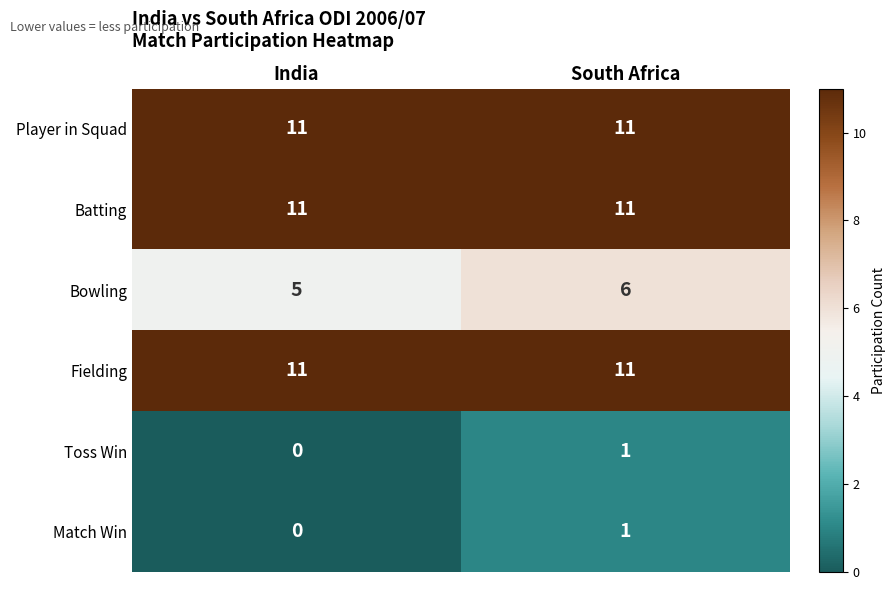

The value of Batting at South Africa is 11. True or false?

True